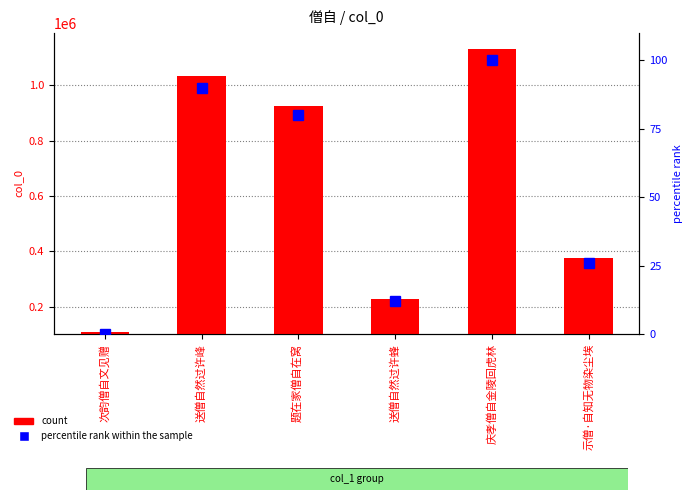

Where does the count series first go above 926345?

送僧自然过许峰